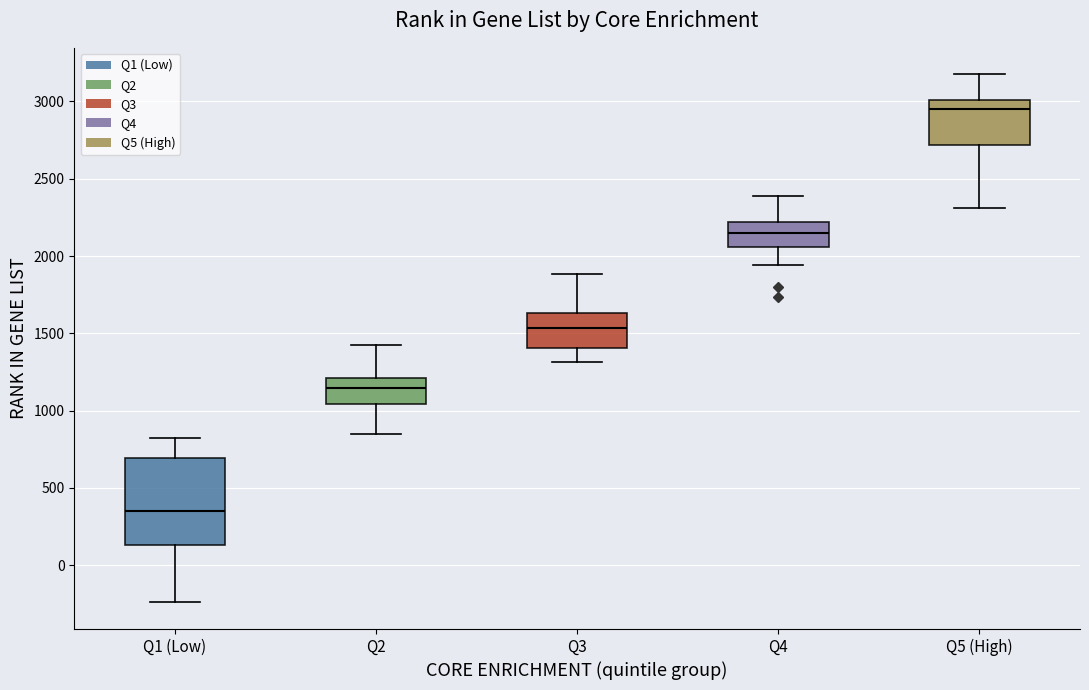

Which box has the highest median line?

Q5 (High)